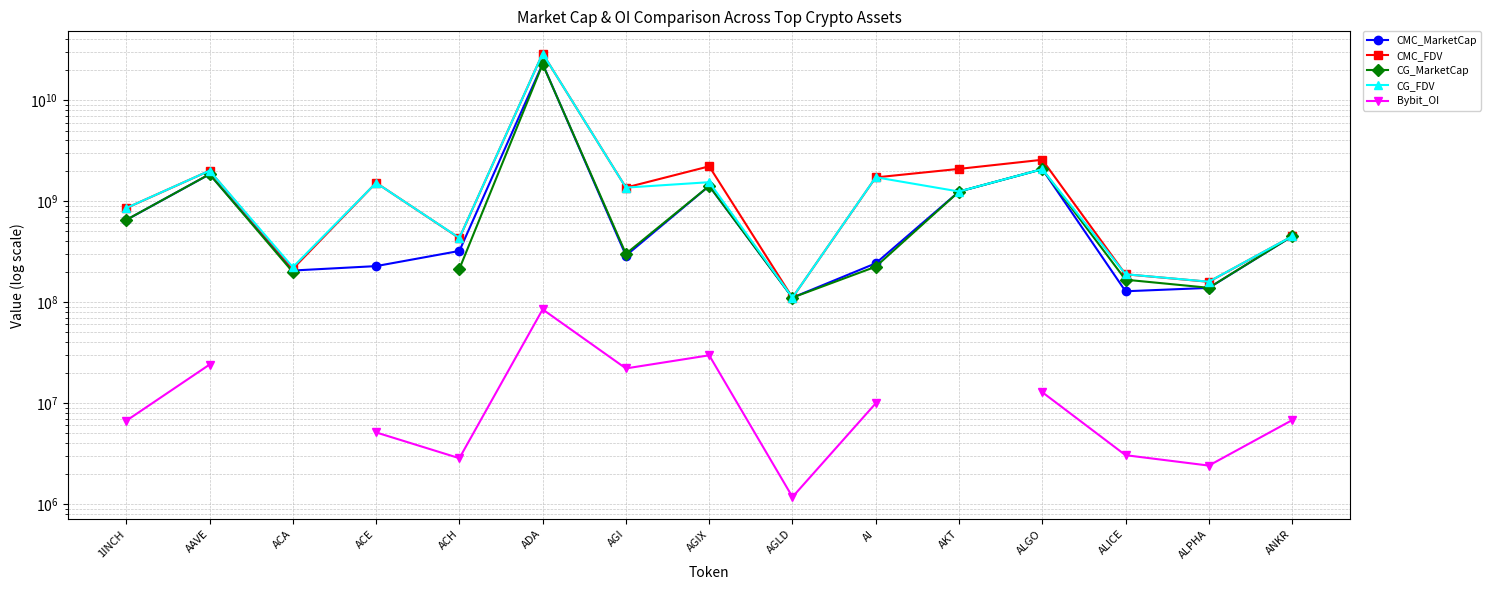

Is it true that CG_MarketCap equals 651493741.0 at 1INCH?

True